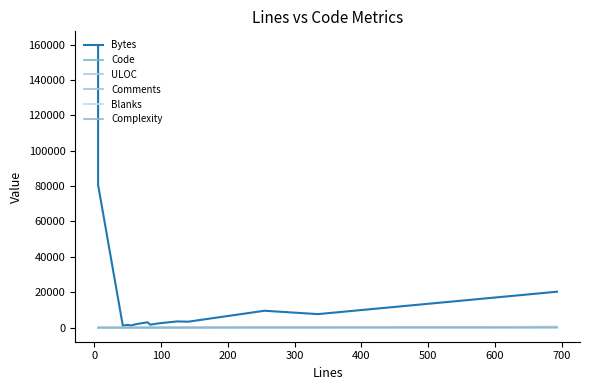

In Comments, how many points are higher than both neighbors (excluding endpoints)?

4